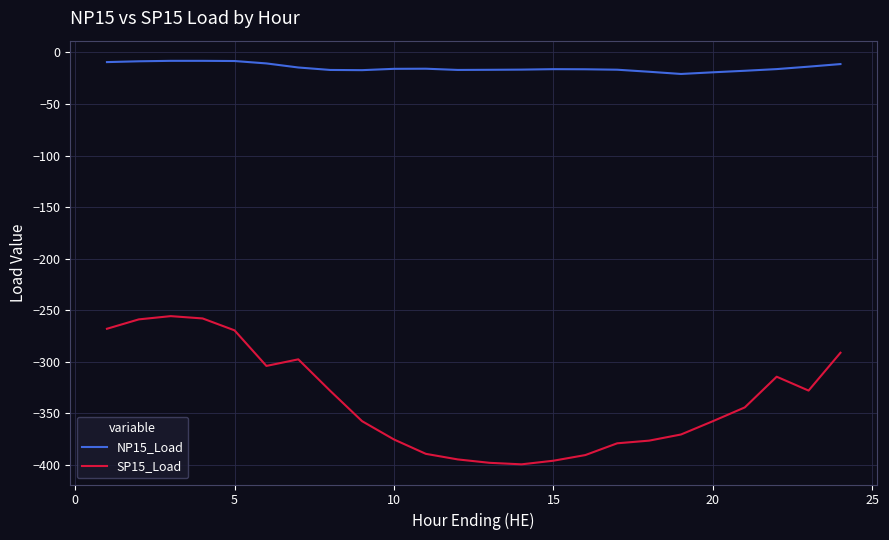

Which series has the largest total across all categories?

NP15_Load